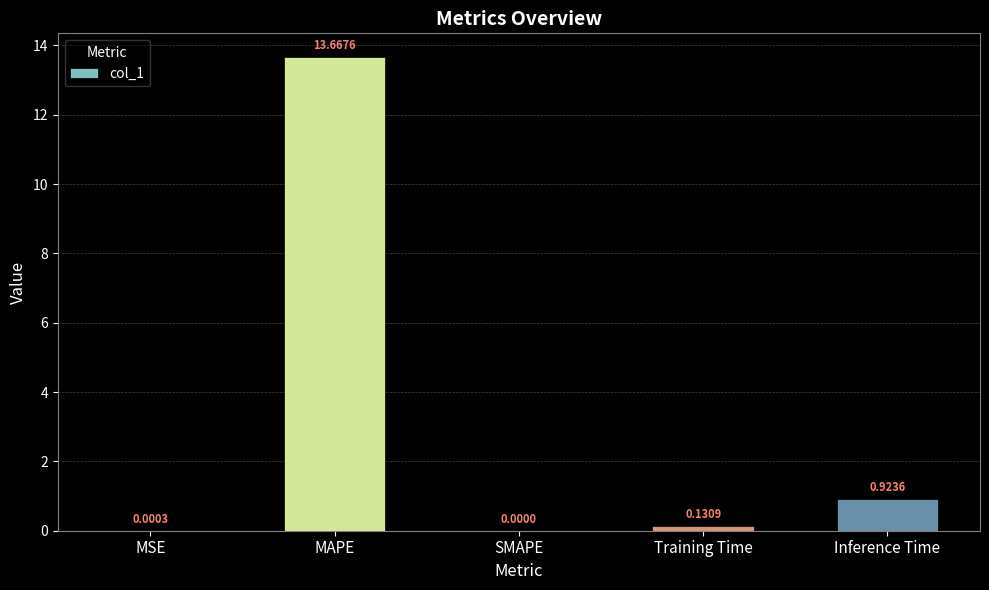

Which has a higher value, MAPE or Training Time?

MAPE